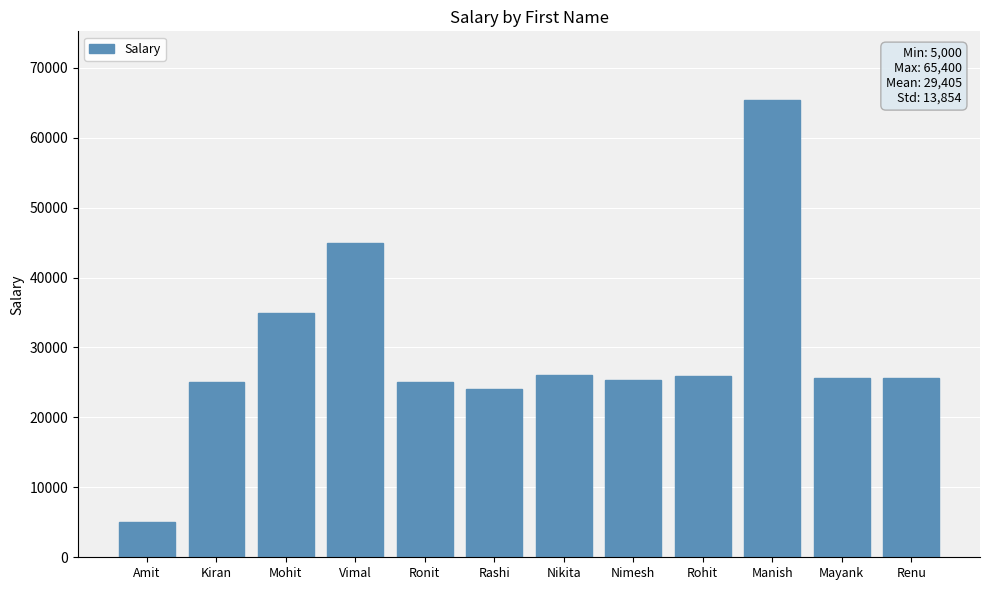

What is the label of the 5th bar from the right?

Nimesh